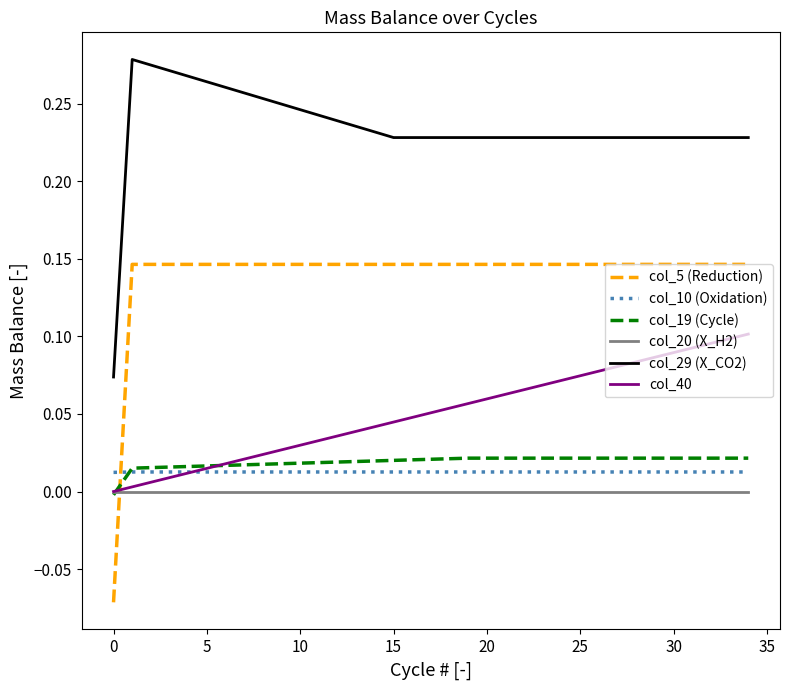

At how many categories does at least one series exceed 0?

35